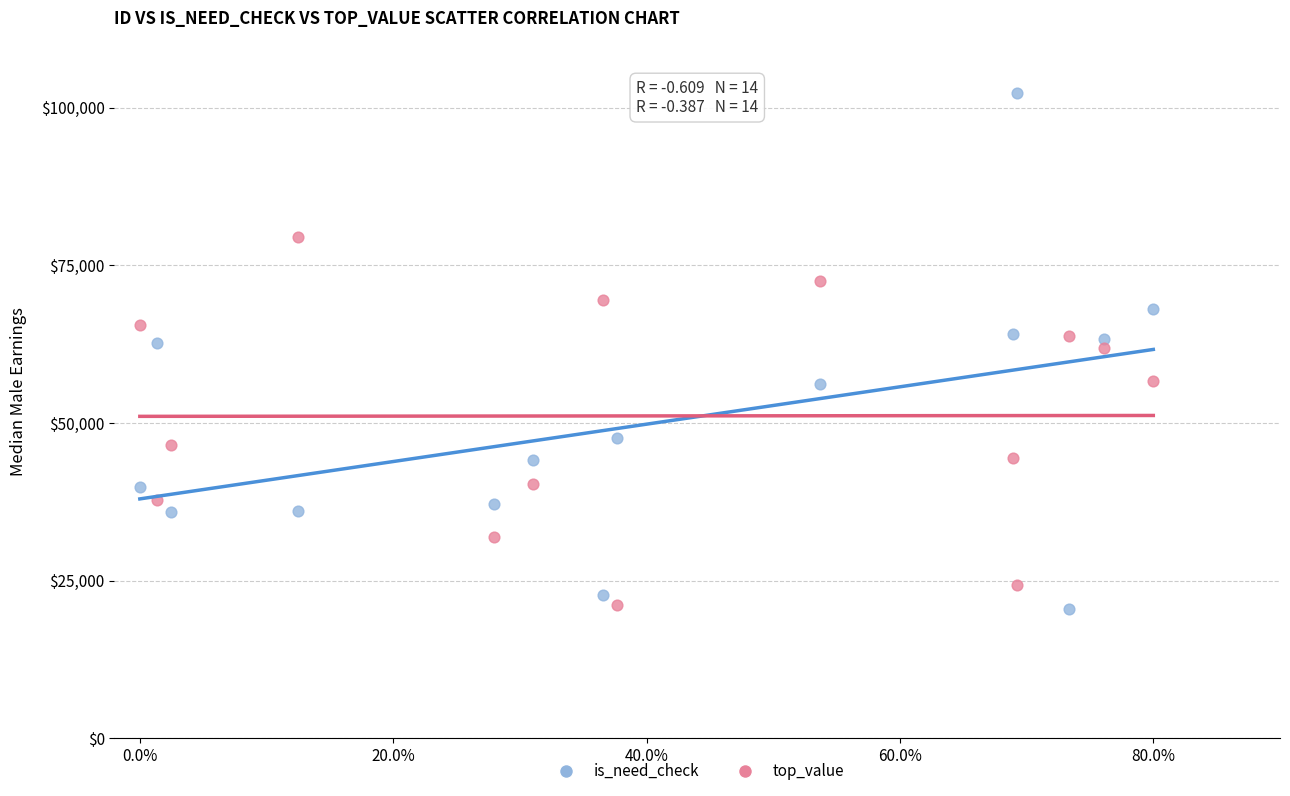

Which series reaches the maximum Y coordinate?

is_need_check